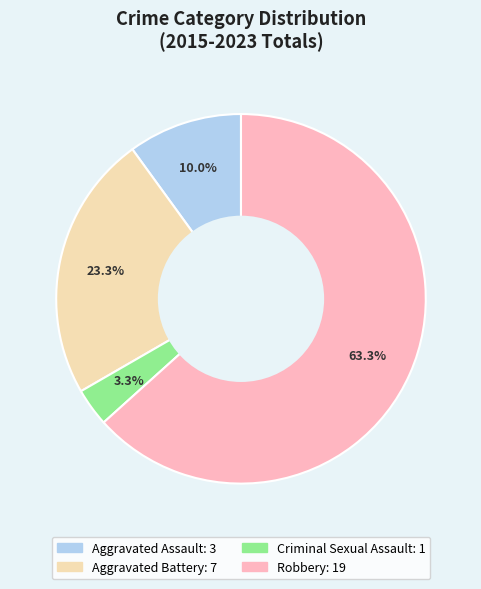

Is it true that Criminal Sexual Assault is 3% of the pie?

True